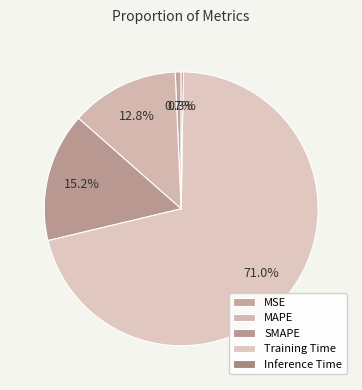

To the nearest percent, what portion does MSE represent?

1%